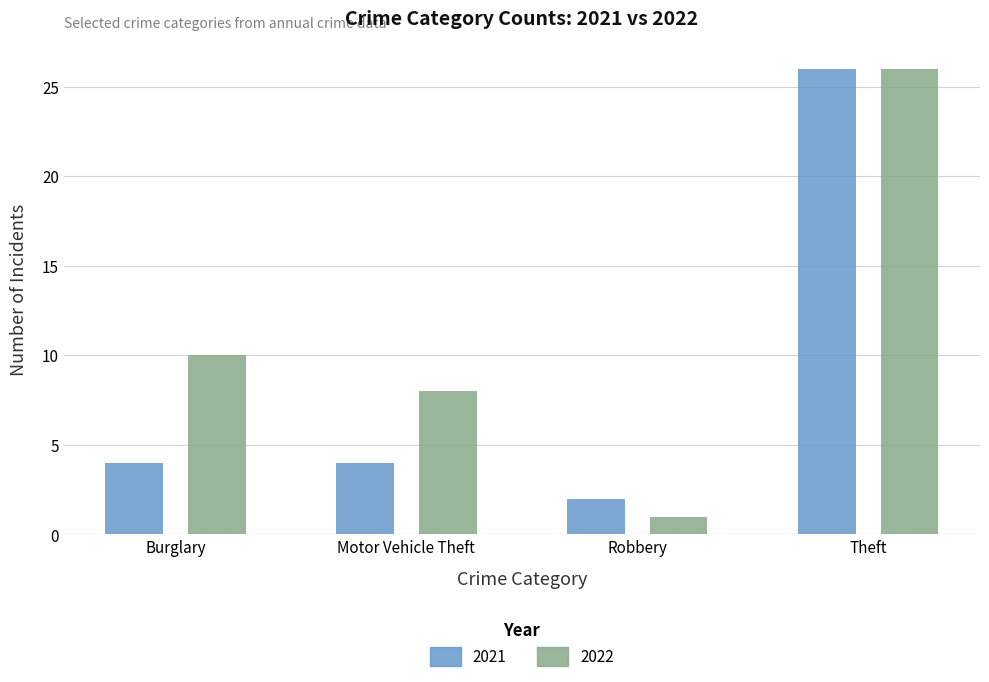

Is it true that 2021 equals 42 at Theft?

False